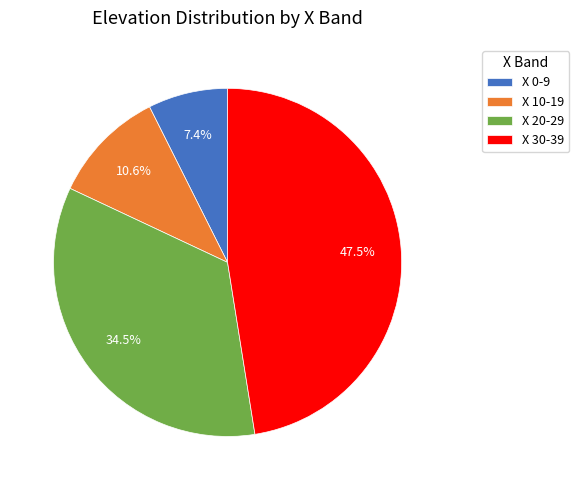

Which has a higher value, X 30-39 or X 10-19?

X 30-39